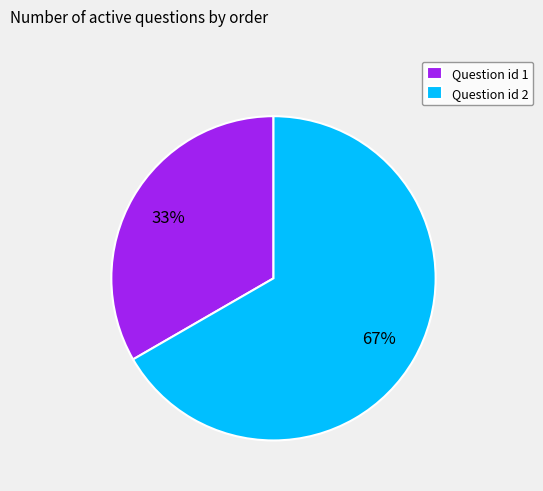

Approximately how many times larger is the value at Question id 2 compared to Question id 1?

2.0